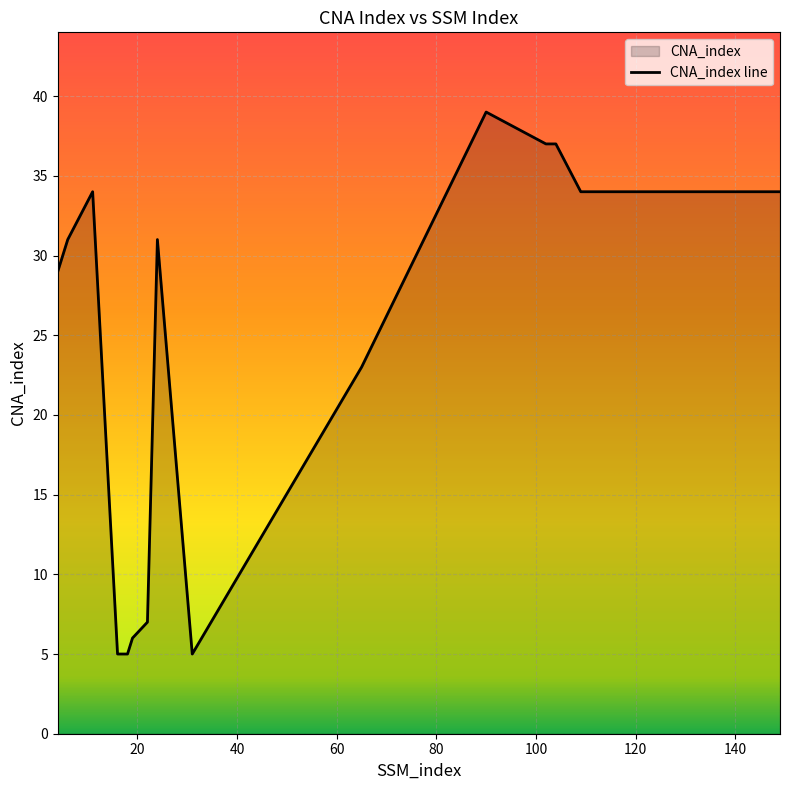

How many points are lower than both their immediate neighbors (excluding endpoints)?

1